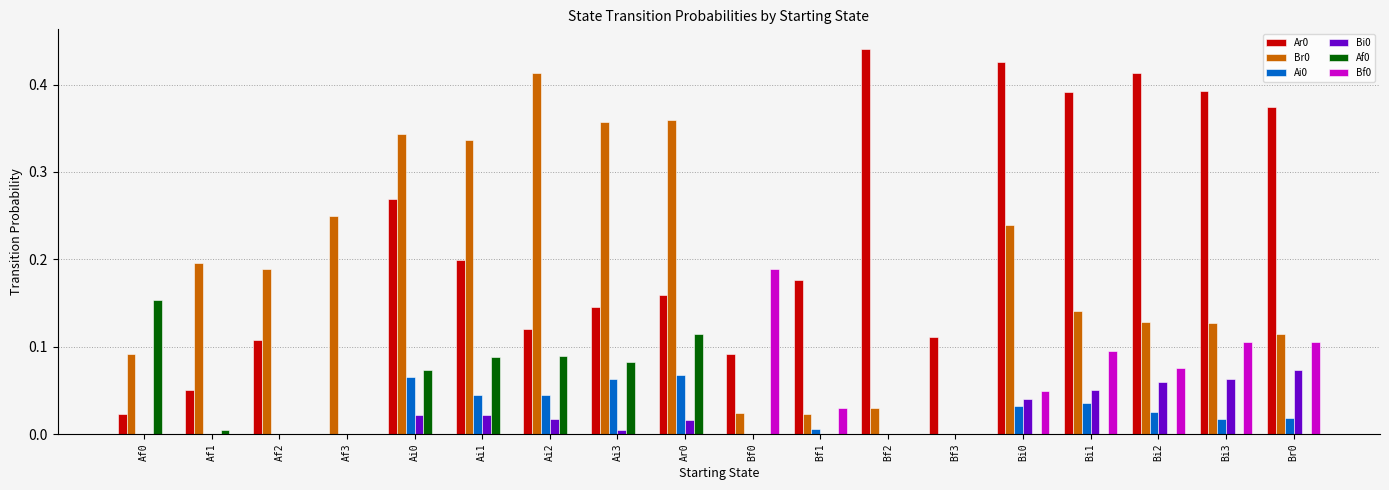

Is the value of Ai0 at Af2 greater than the value of Br0 at Ai3?

No